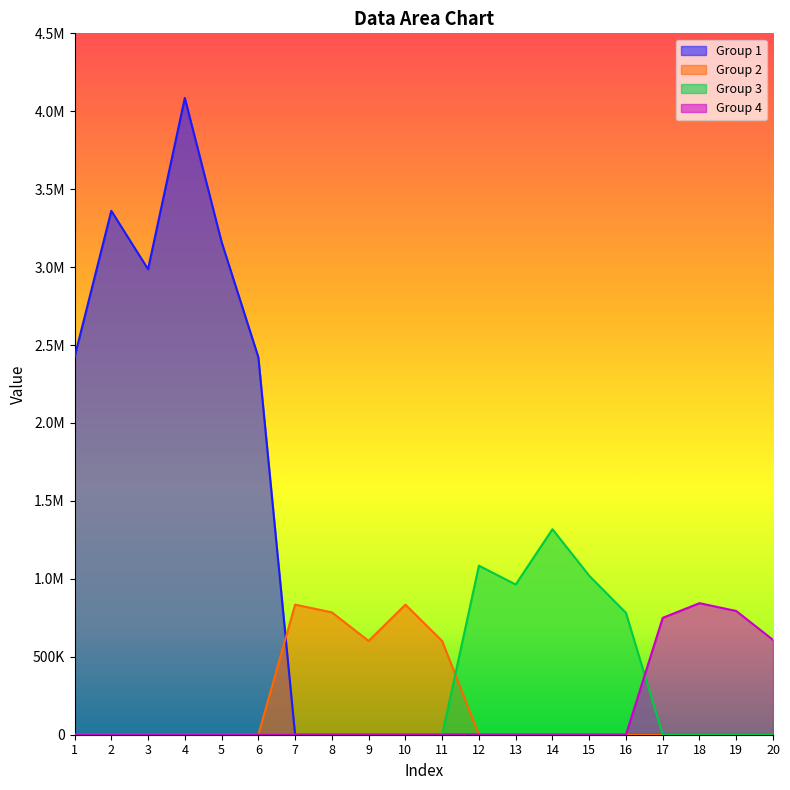

Does the chart display data point markers on the line(s)?

No